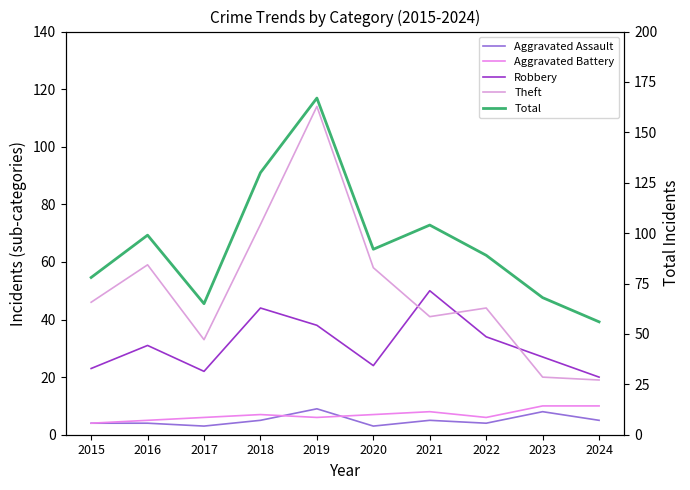

What is the value of the Total point at the 4th from the left?

130